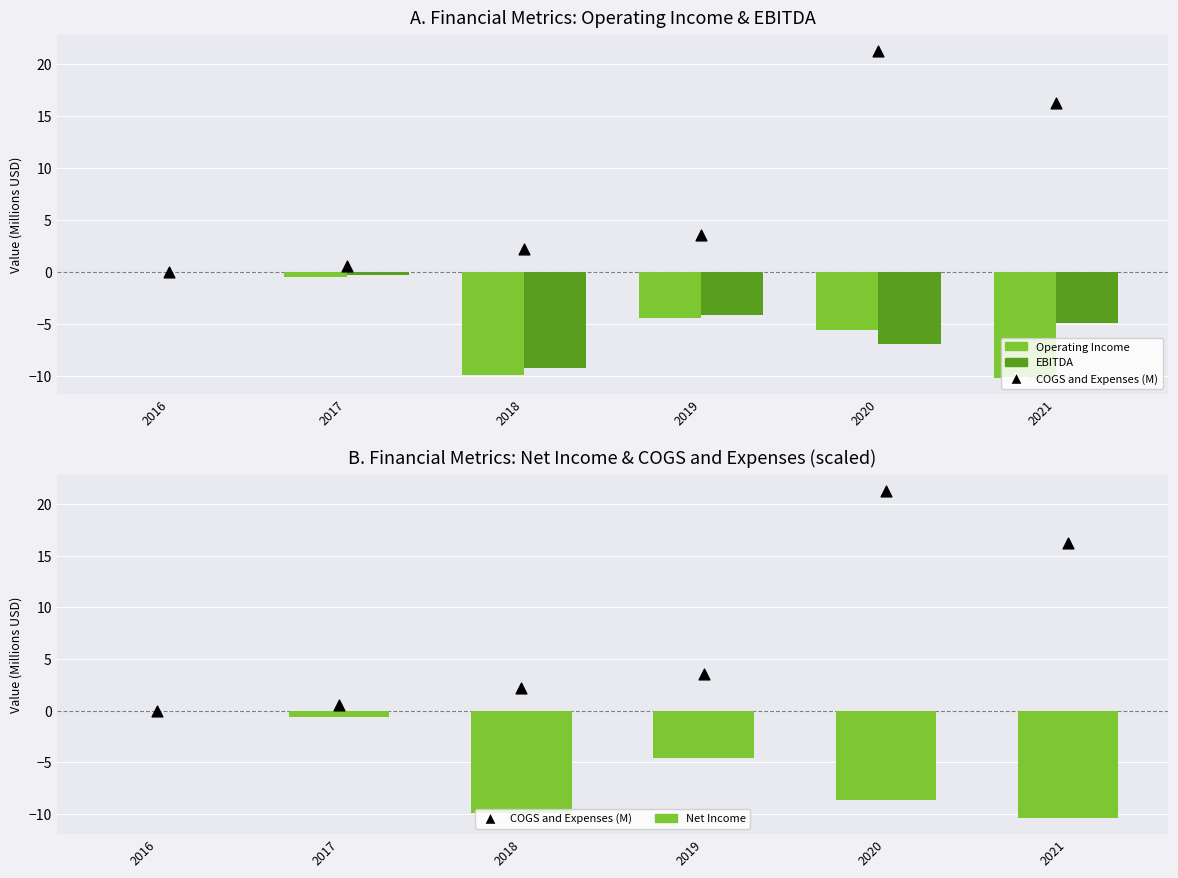

Which series contains the highest Y value?

COGS and Expenses (M)